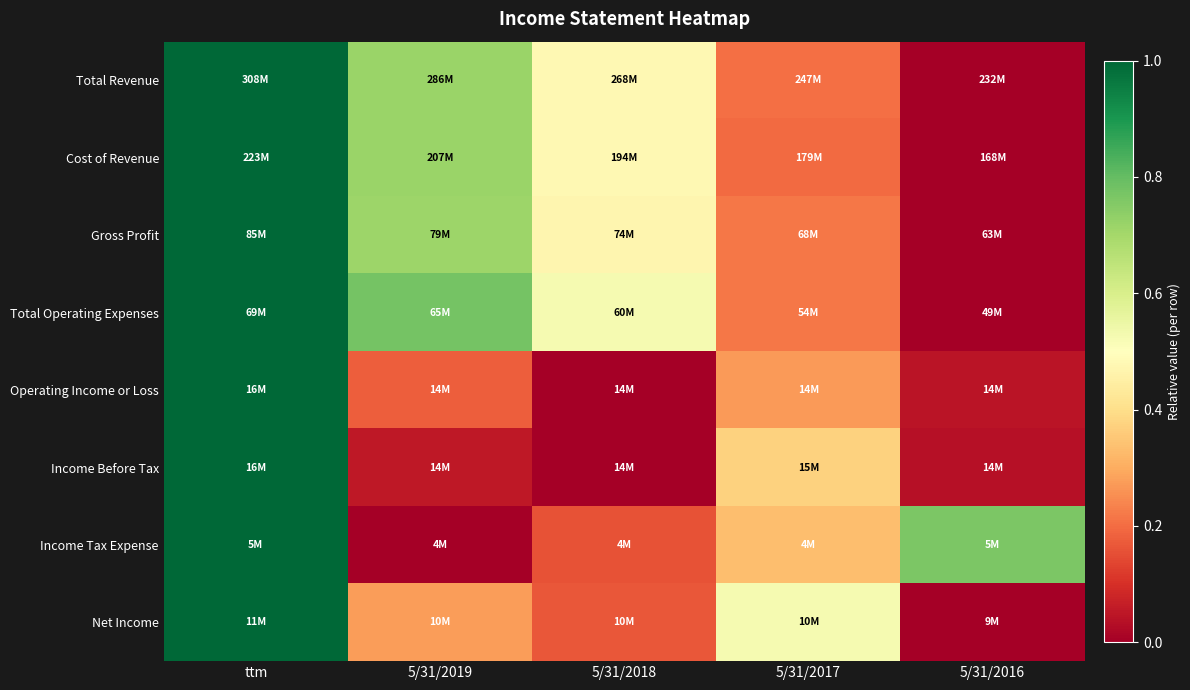

Which series has the largest range (max minus min)?

Total Revenue